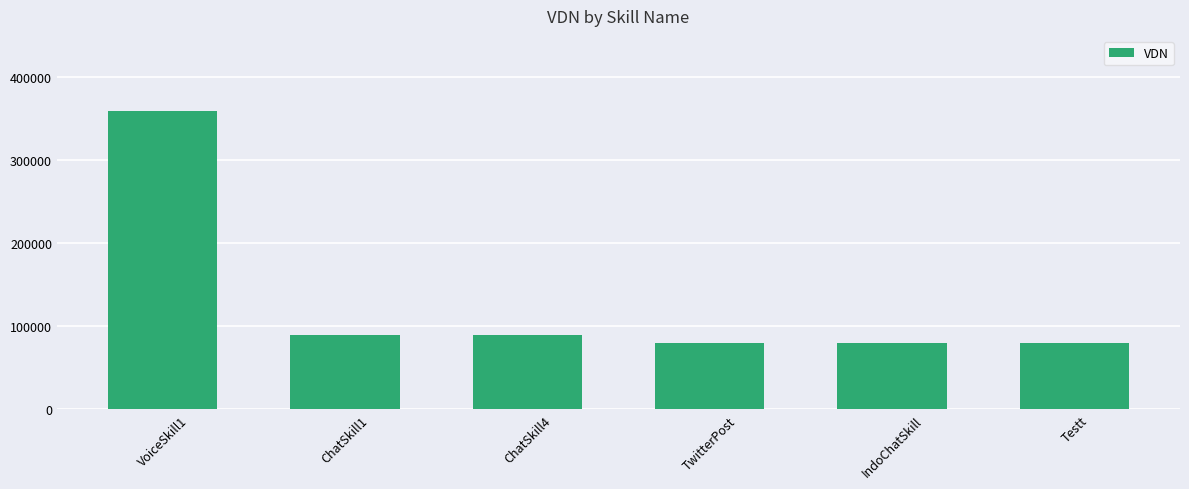

What is the greatest value displayed?

360005